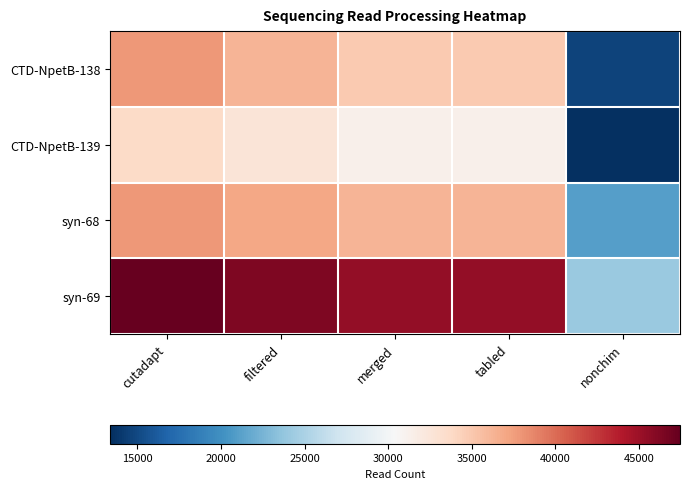

Which label corresponds to the smallest value in the chart?

nonchim